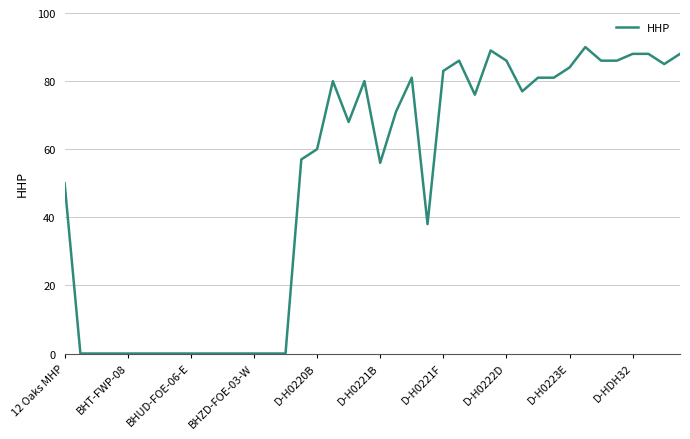

What is the maximum value shown in the chart?

90